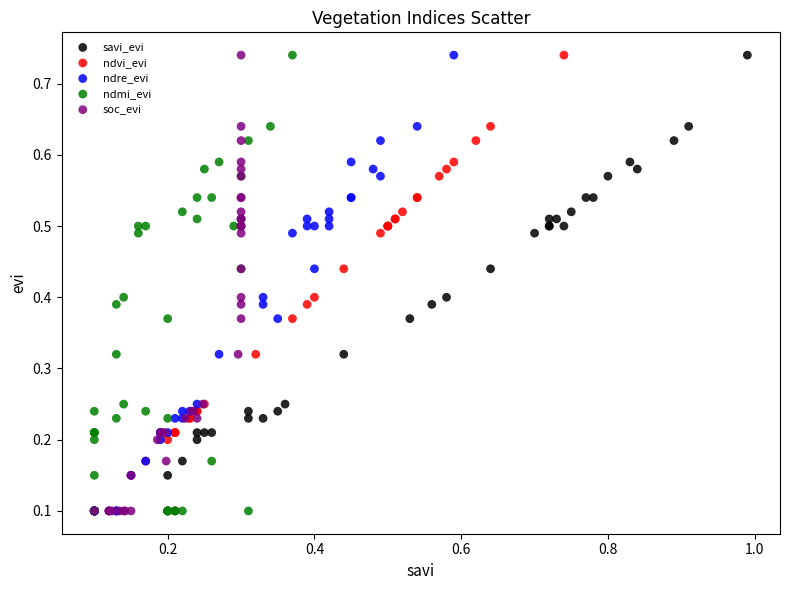

What are all the series names shown in the legend?

savi_evi, ndvi_evi, ndre_evi, ndmi_evi, soc_evi